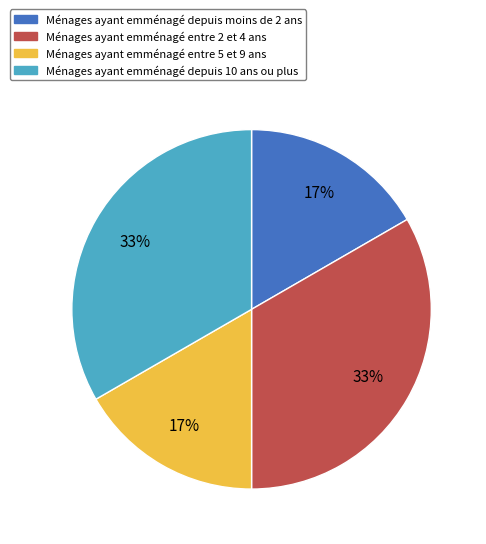

Is there any slice that represents more than half of the pie?

No